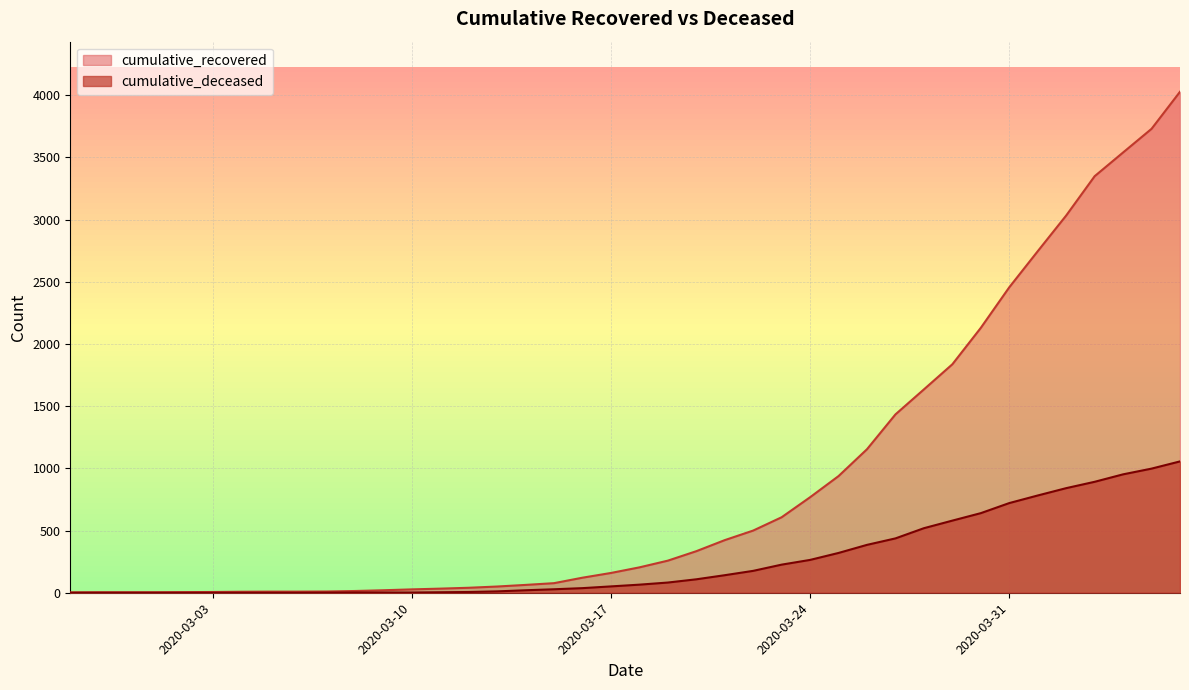

True or false: cumulative_recovered and cumulative_deceased intersect in this chart.

False